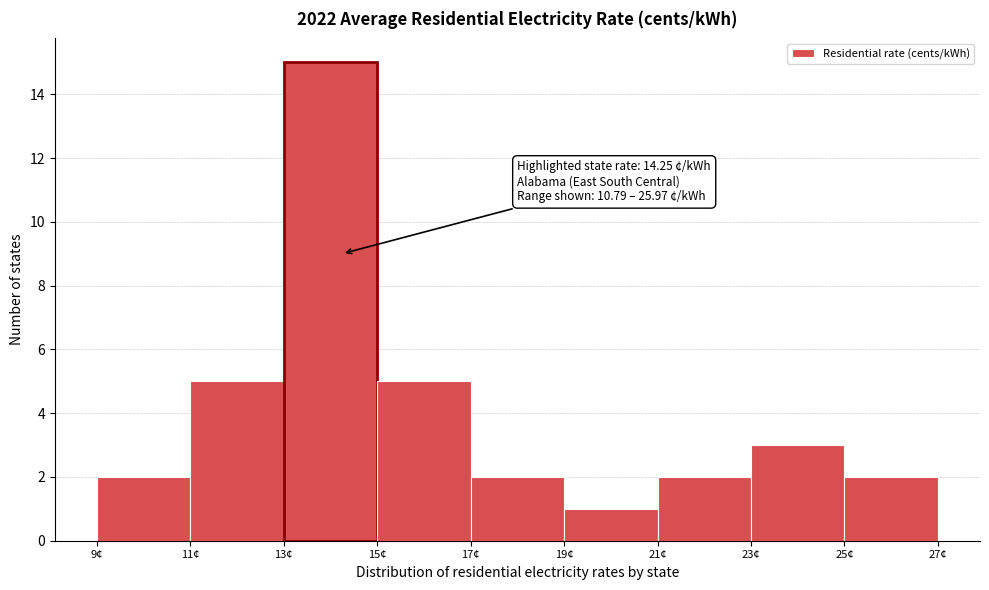

Over which range of the x-axis is the bar tallest?

13 to 15